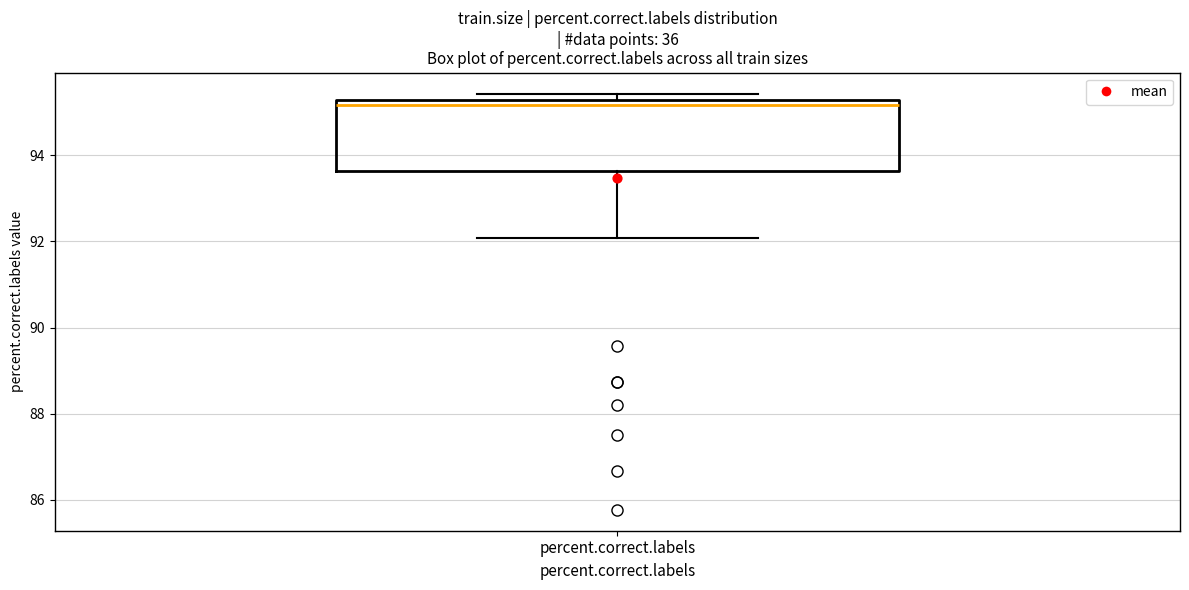

Where is the lower edge of the box for percent.correct.labels on the y-axis? The values are not printed on the chart, so give them approximately, as read against the axis.

93.6